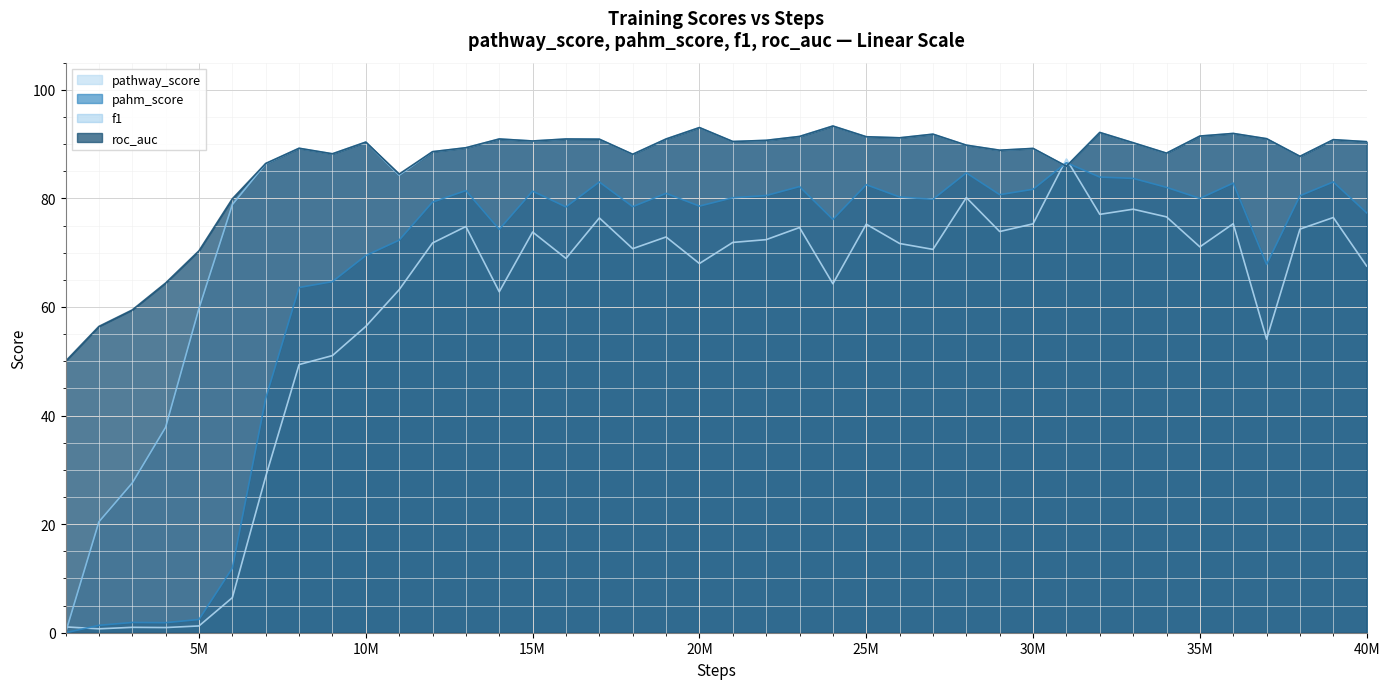

The roc_auc series shows 148.5 at 26000000. True or false?

False